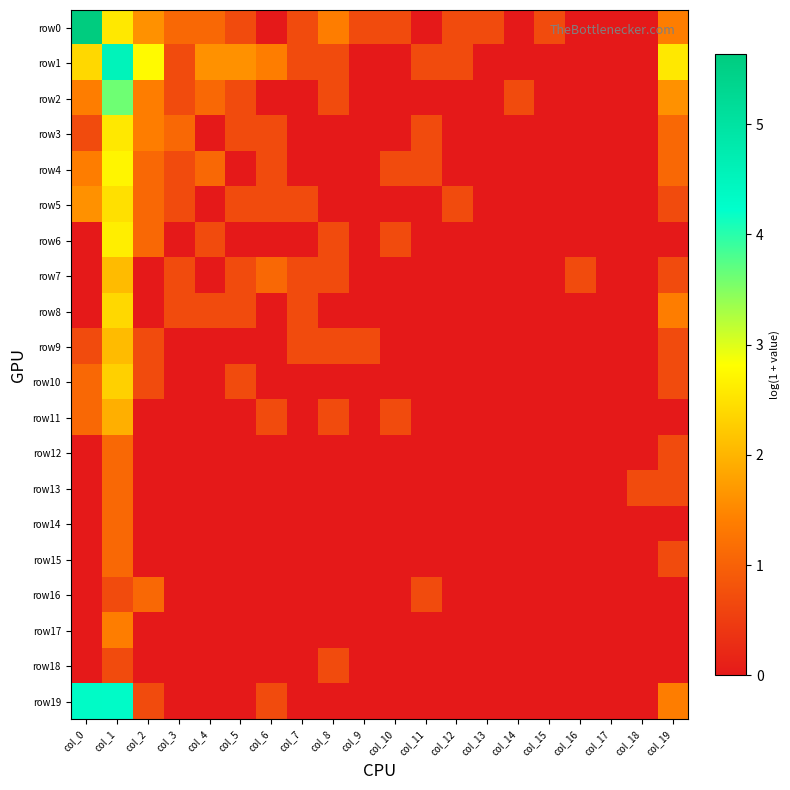

At which category is the sum across all series the highest?

col_1